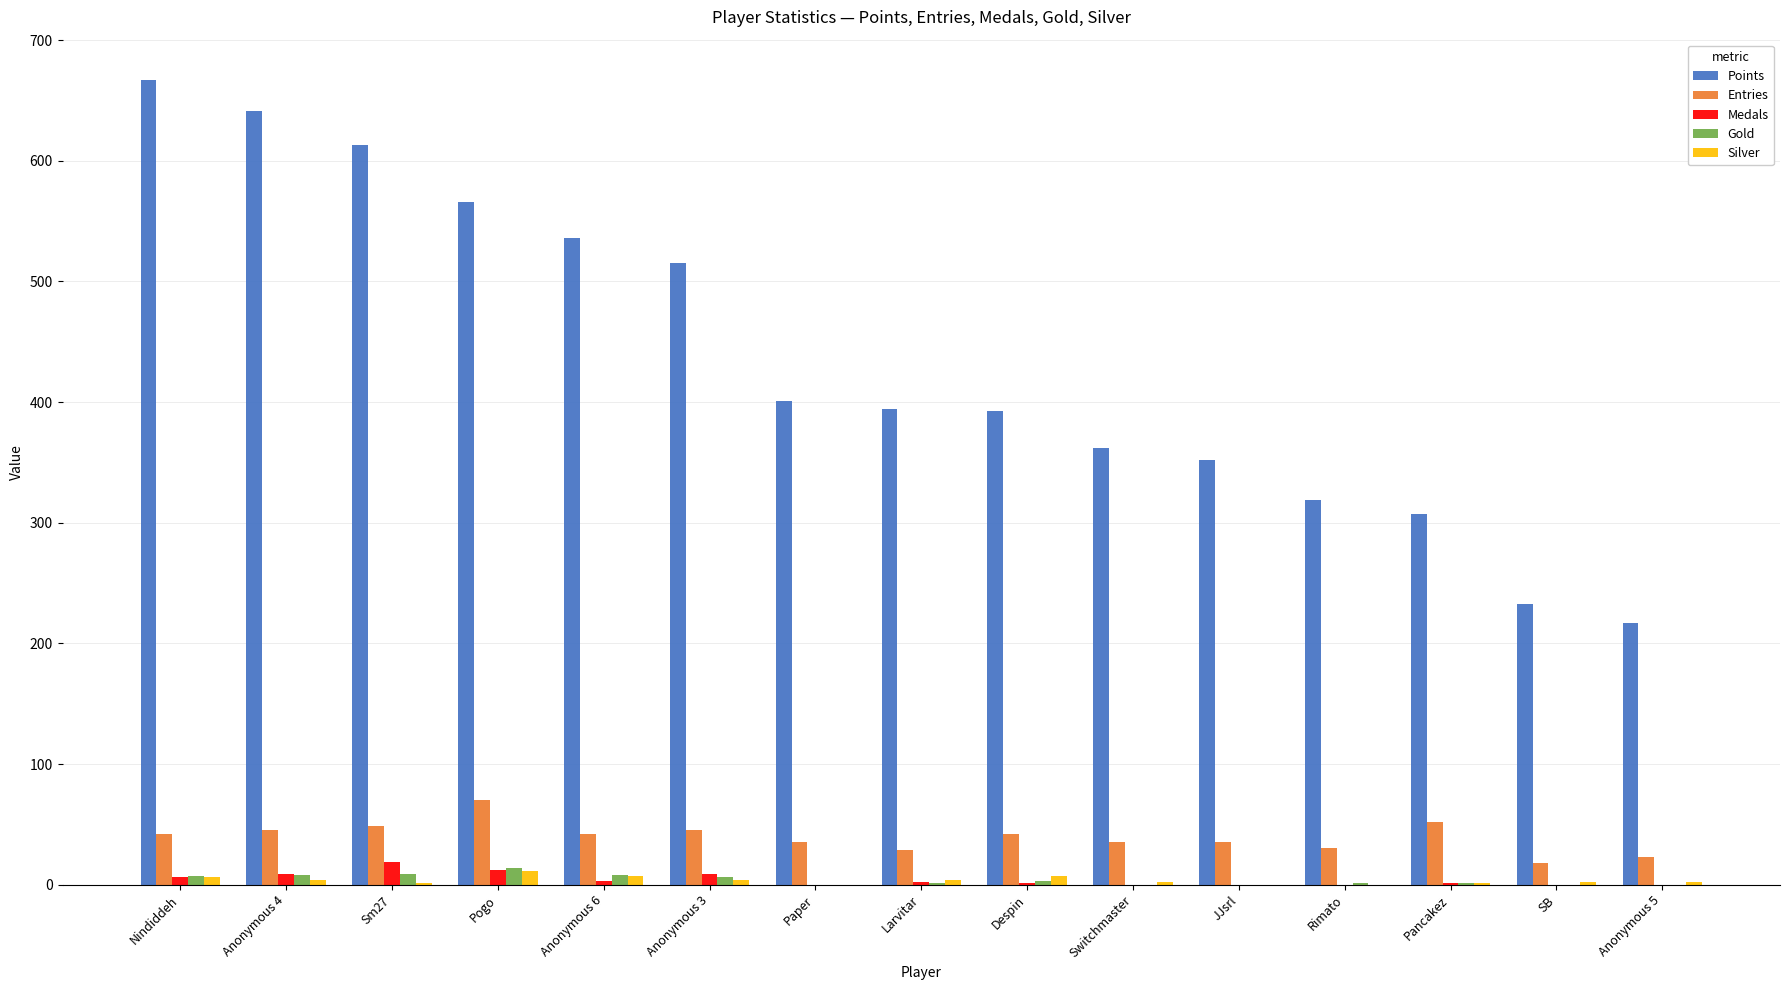

How many series are shown in this chart?

5